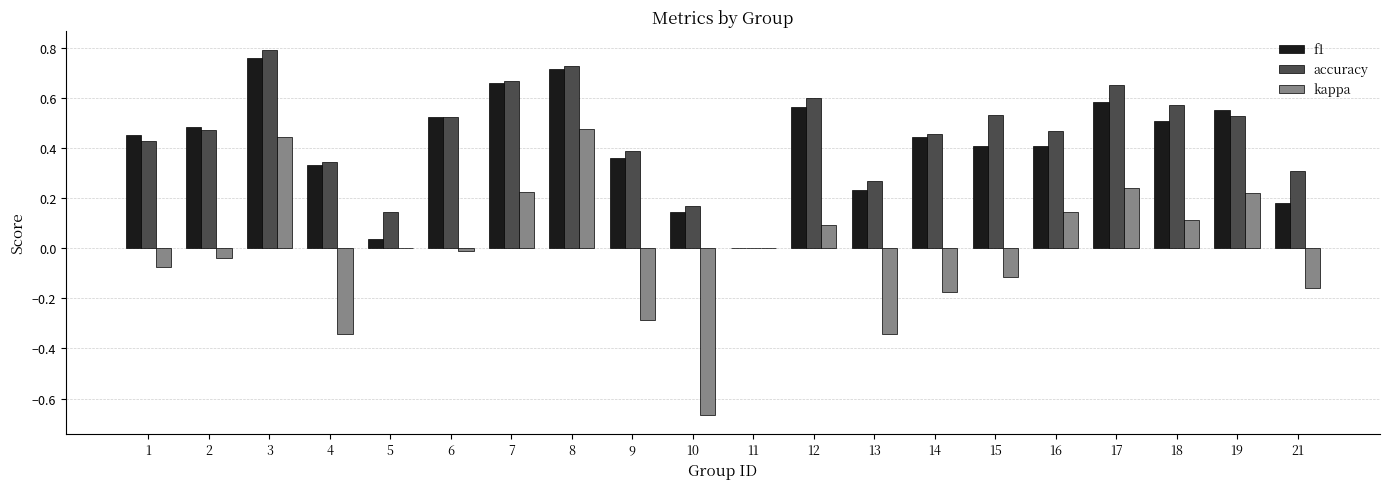

At which label is accuracy closest to 0?

11